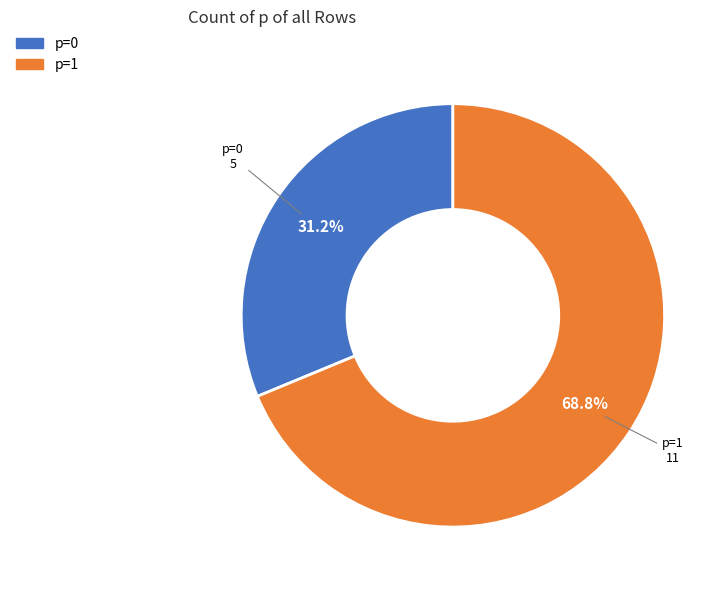

Which slice is the smallest?

p=0